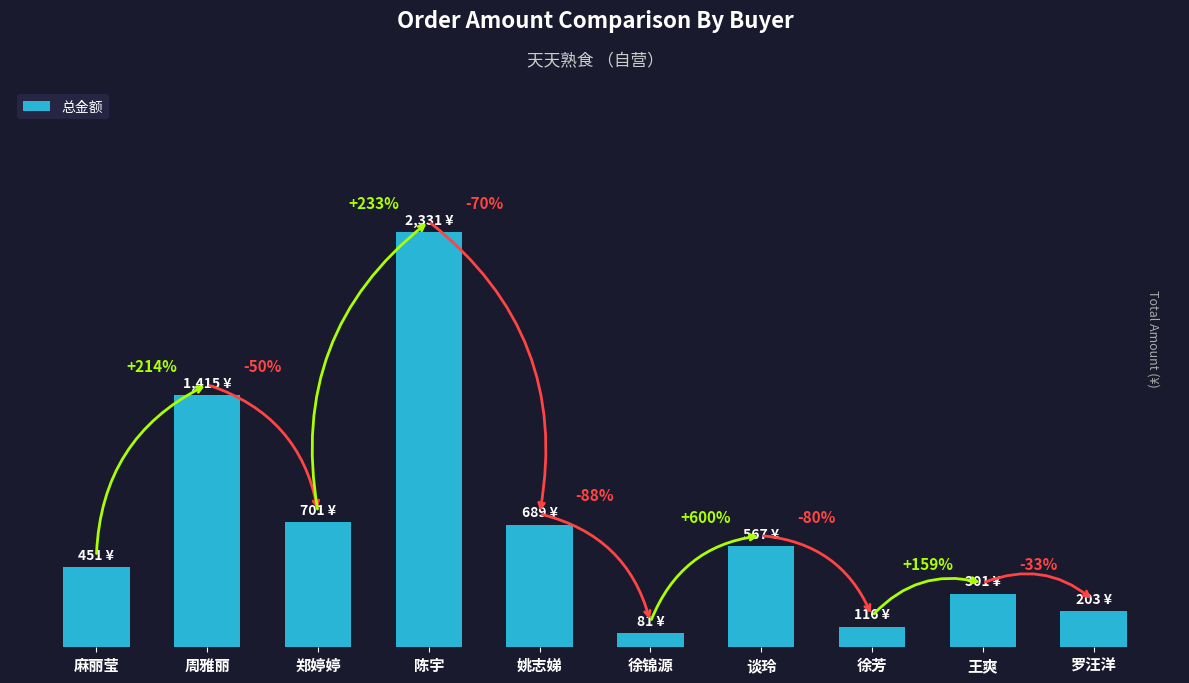

Reading right to left, extract all data points from this chart.

罗汪洋=203.0	王爽=301.0	徐芳=116.0	谈玲=567.0	徐锦源=81.0	姚志娣=689.0	陈宇=2330.9	郑婷婷=701.0	周雅丽=1414.8	麻丽莹=451.0